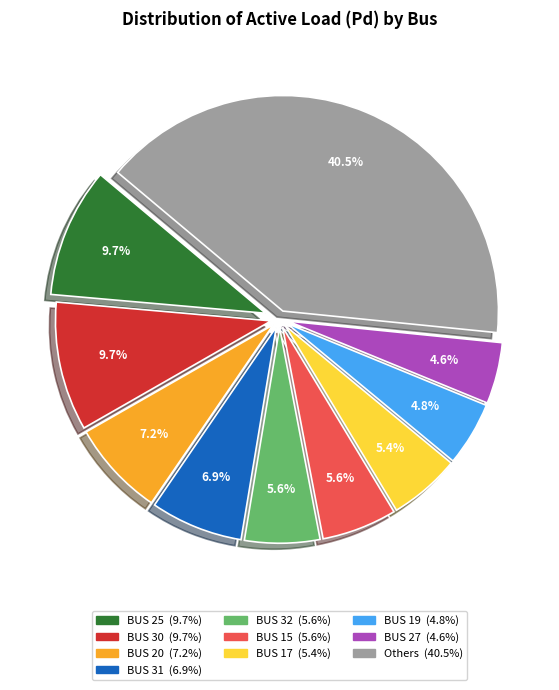

Does any single category account for the majority?

No